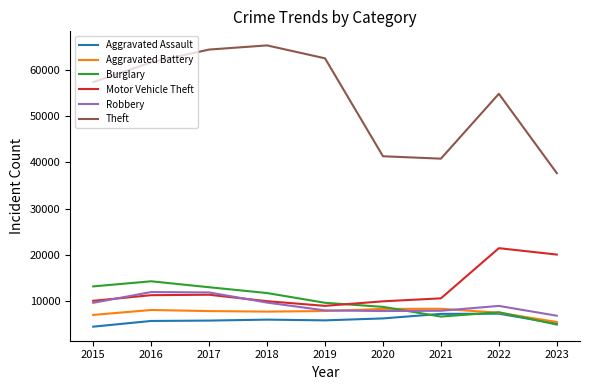

Which series ends up on top after the final intersection of Robbery and Burglary?

Robbery